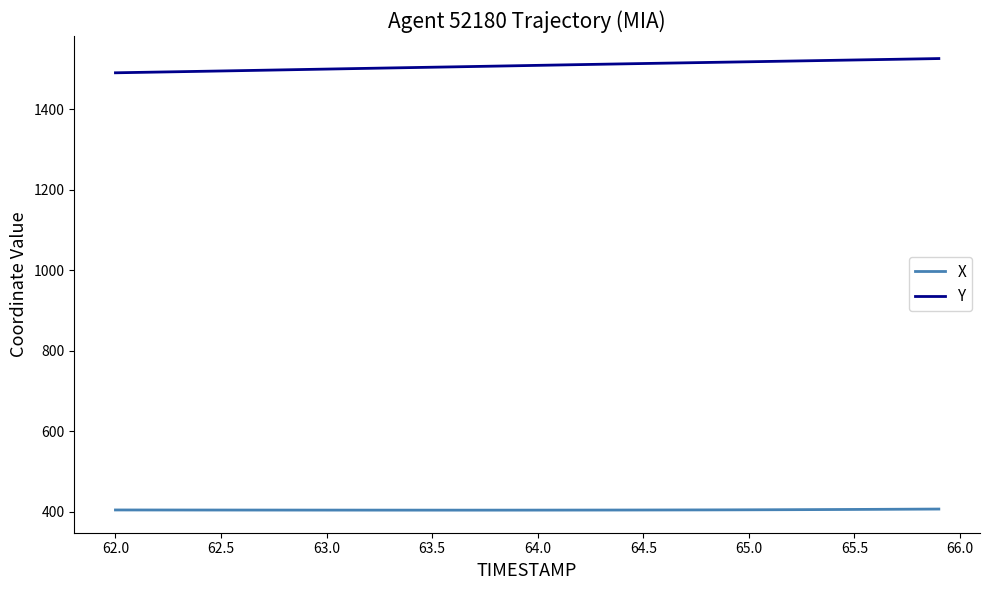

Which series has the largest total across all categories?

Y